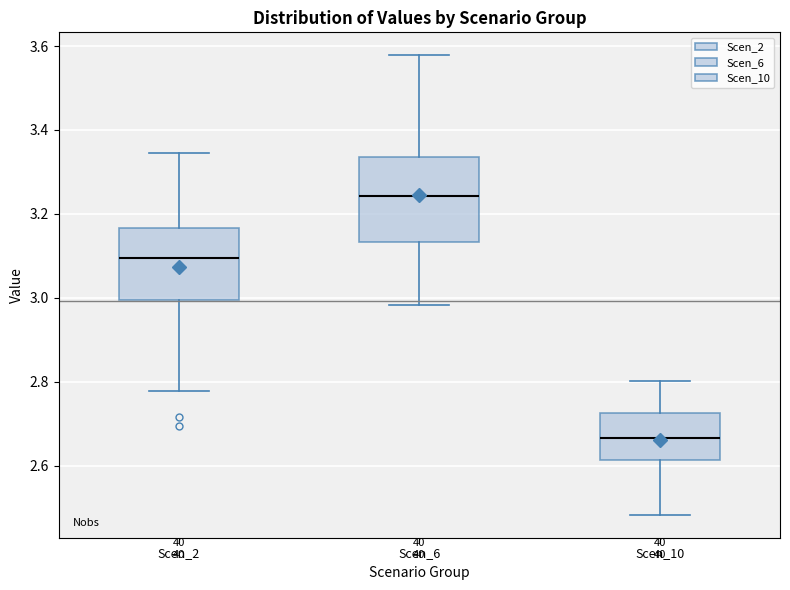

Comparing the boxes themselves (not the whiskers), which one is the tallest?

Scen_6